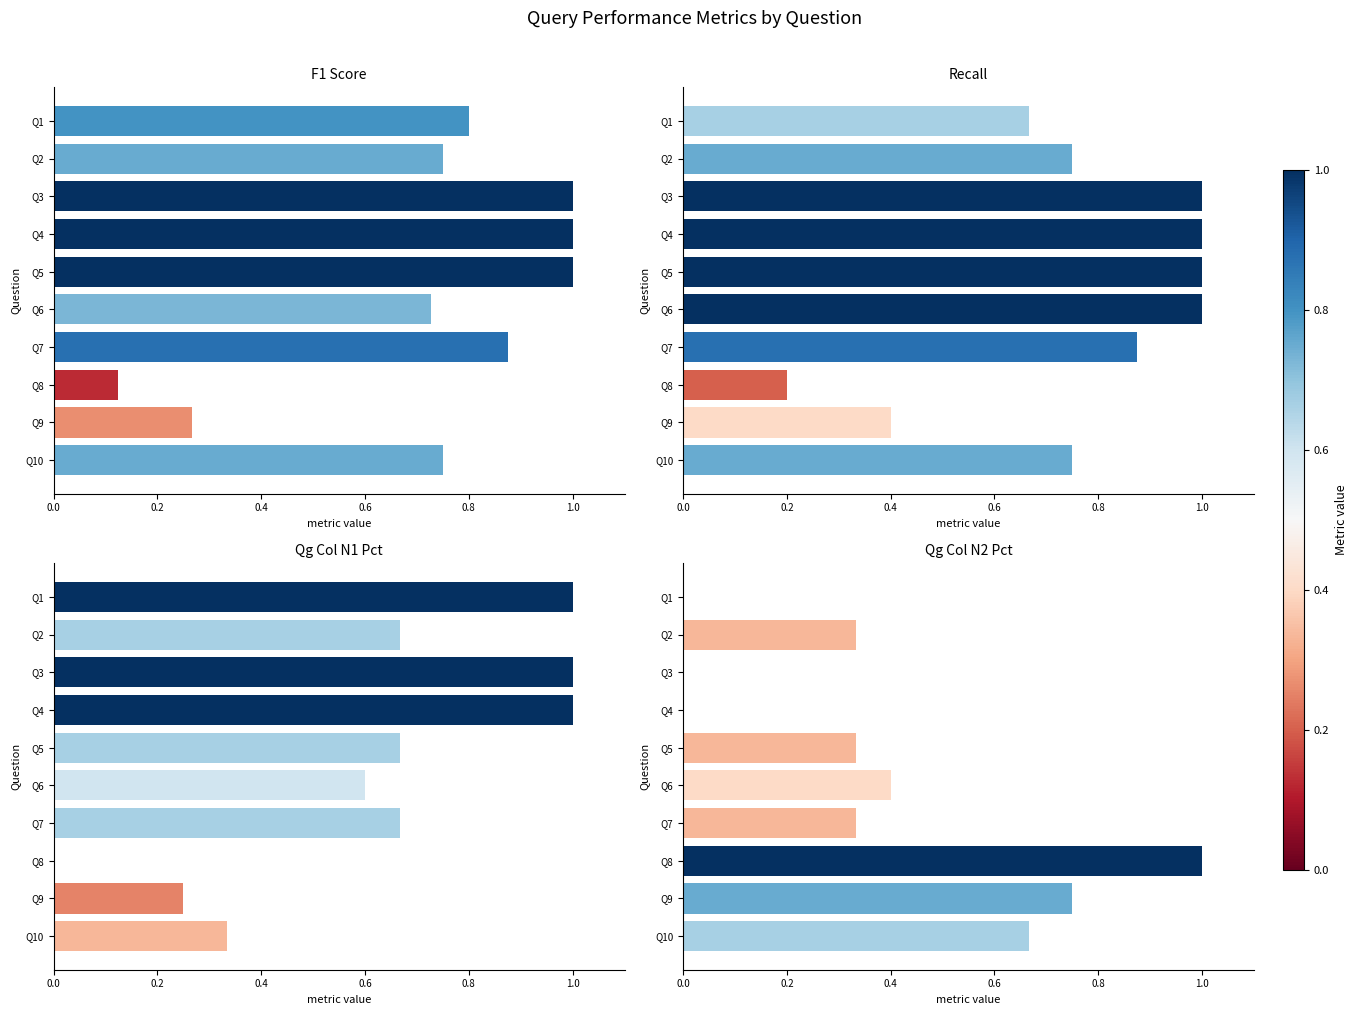

Reading left to right, what are all the values shown in this chart?

F1 Score: 0.8	0.8	1.0	1.0	1.0	0.7	0.9	0.1	0.3	0.8
Recall: 0.7	0.8	1.0	1.0	1.0	1.0	0.9	0.2	0.4	0.8
Qg Col N1 Pct: 1.0	0.7	1.0	1.0	0.7	0.6	0.7	0.0	0.2	0.3
Qg Col N2 Pct: 0.0	0.3	0.0	0.0	0.3	0.4	0.3	1.0	0.8	0.7